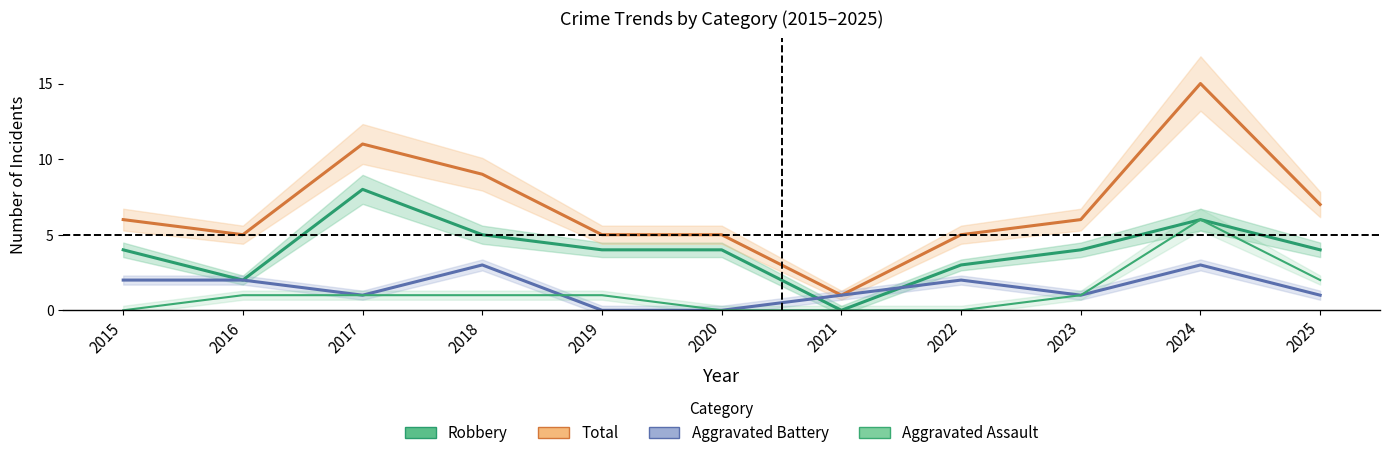

At which category does Aggravated Battery reach its first local valley?

2017